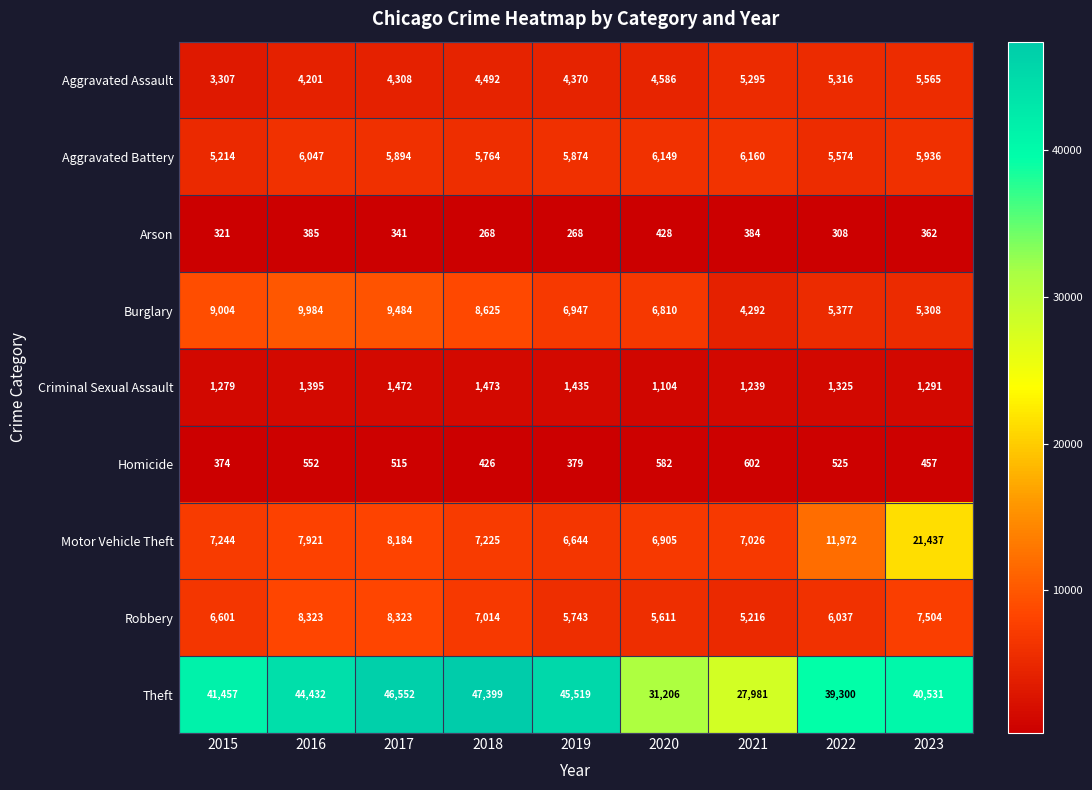

At how many categories does at least one series exceed 663?

9